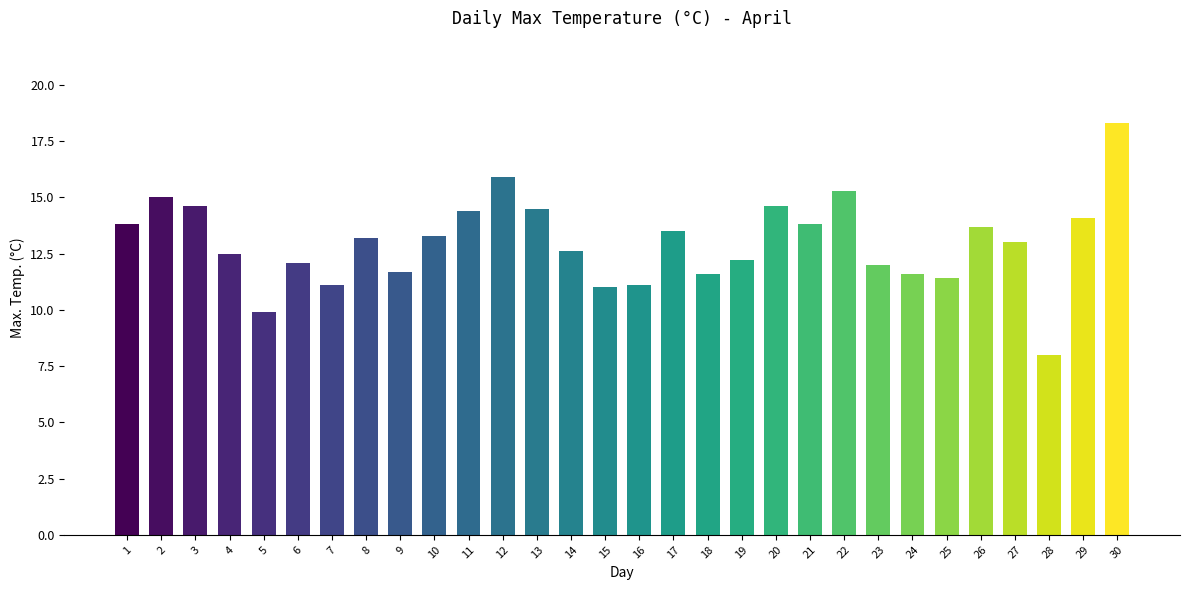

What is the change in value from 3 to 4?

-2.1